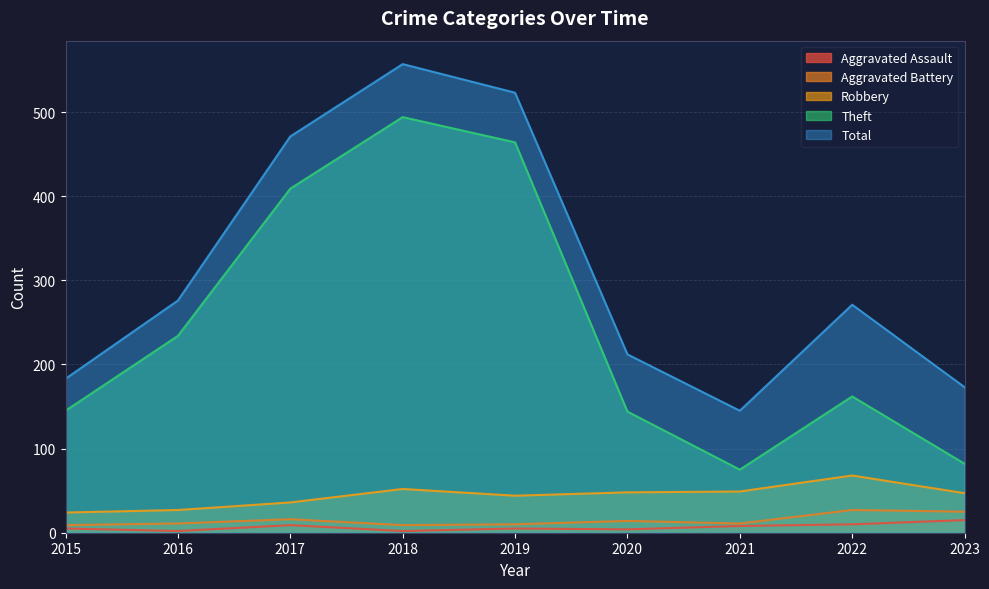

Which category has the lowest value in the Aggravated Assault series?

2016